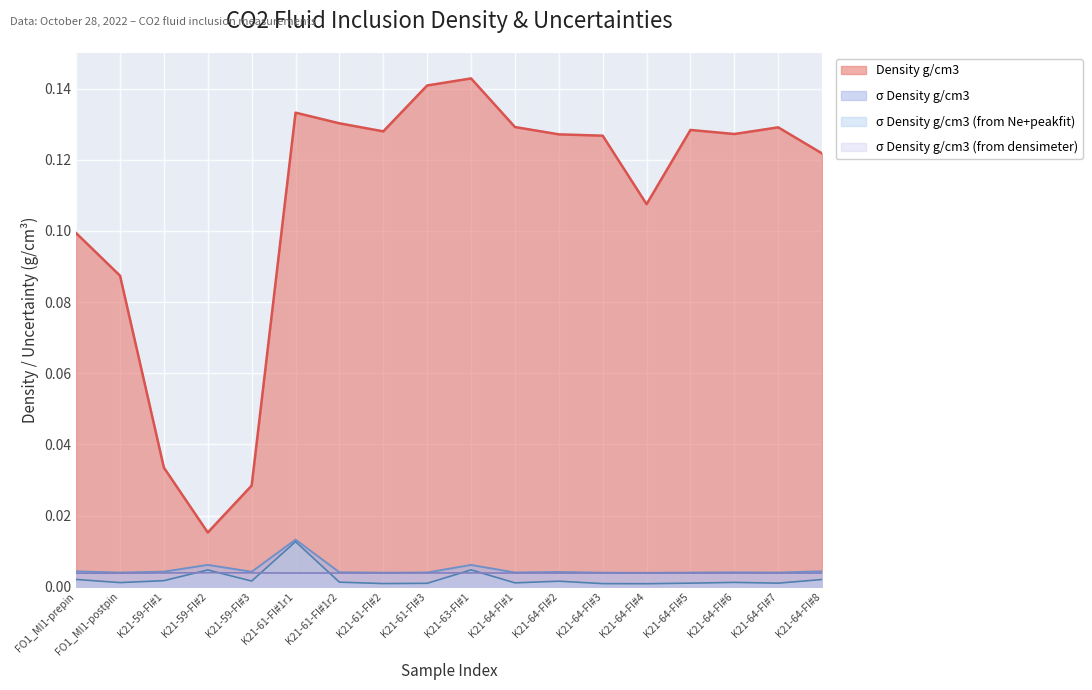

Which series has the widest spread of values?

Density g/cm3